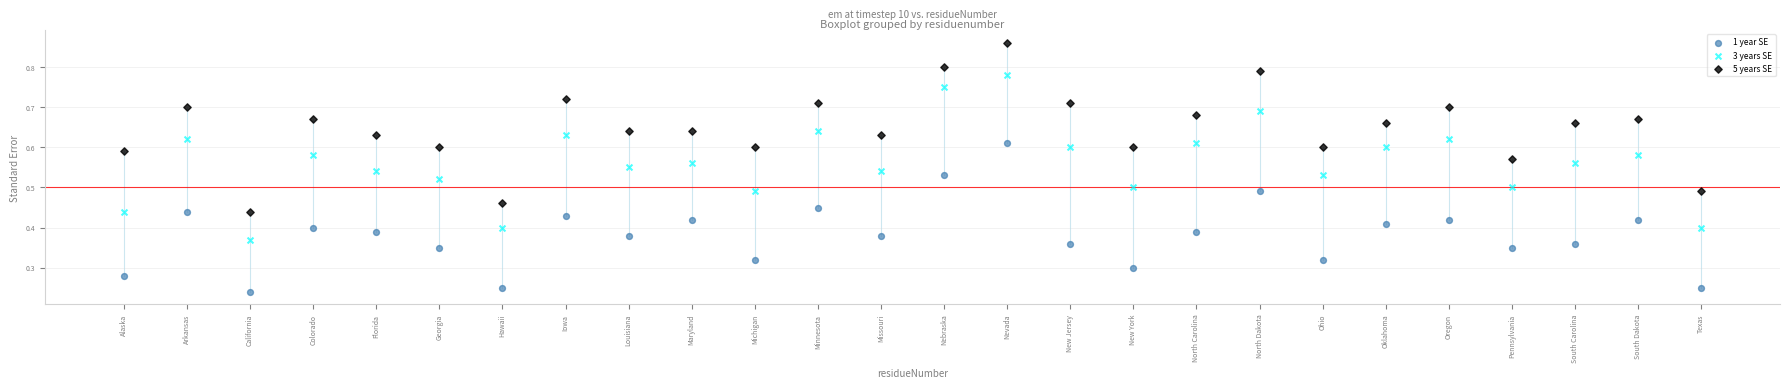

Which series contains the highest Y value?

5 years SE